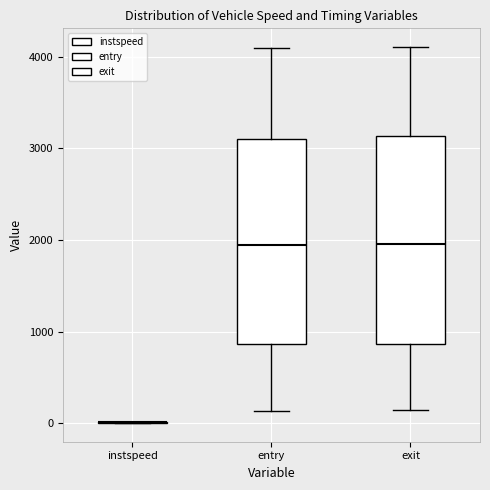

Reading left to right, read every box against the y-axis: the position of its median line, the range the box covers, and the ends of its whiskers. The values are not printed on the chart, so give them approximately, as read against the axis.

instspeed: box collapsed to a line at 0, whiskers 0 to 0
entry: median 1900, box 900 to 3100, whiskers 100 to 4100
exit: median 2000, box 900 to 3100, whiskers 100 to 4100